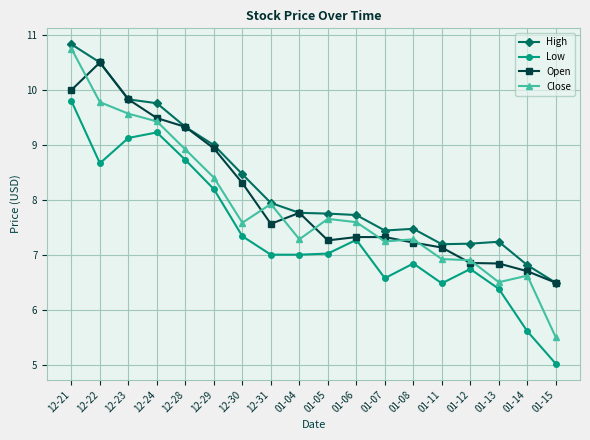

What is the label of the 14th point from the right?

12-28